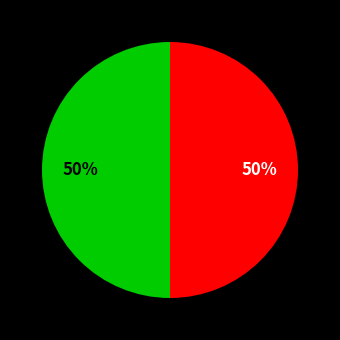

To the nearest percent, what is the average slice percentage?

50%